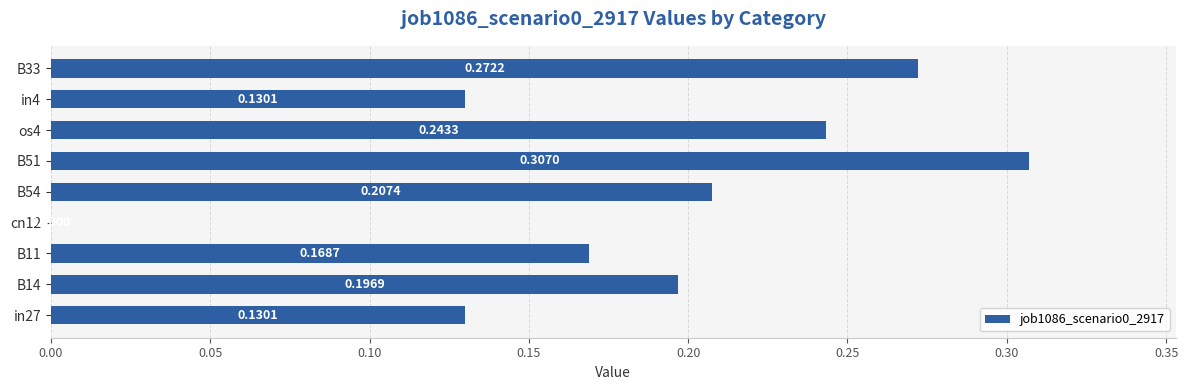

Between B14 and in27, which is larger?

B14